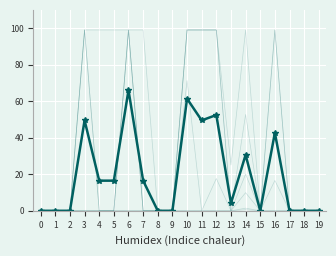

Is this an area chart (filled region under the line)?

No